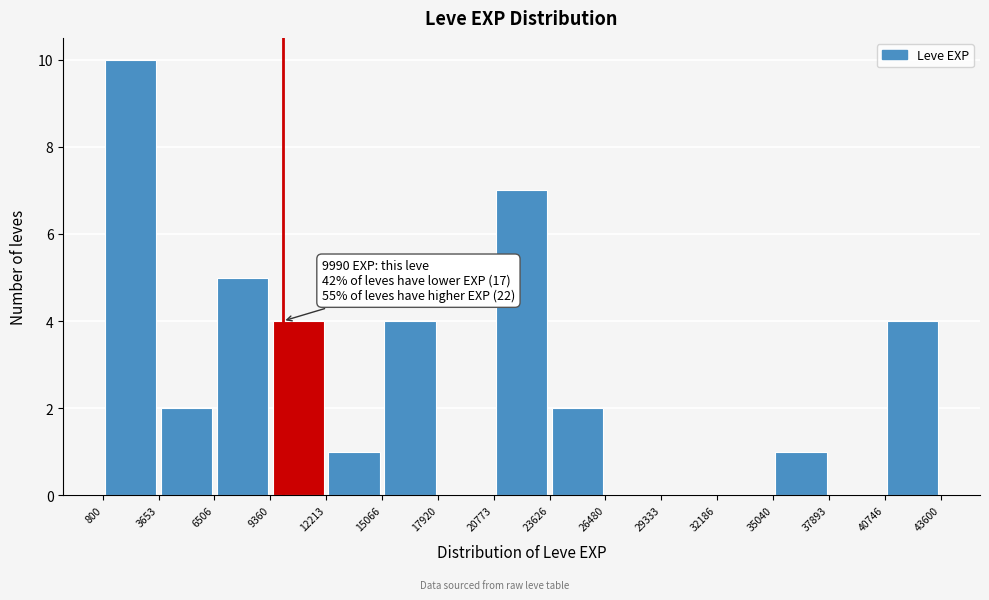

Which range on the x-axis has the tallest bar?

800 to 3653